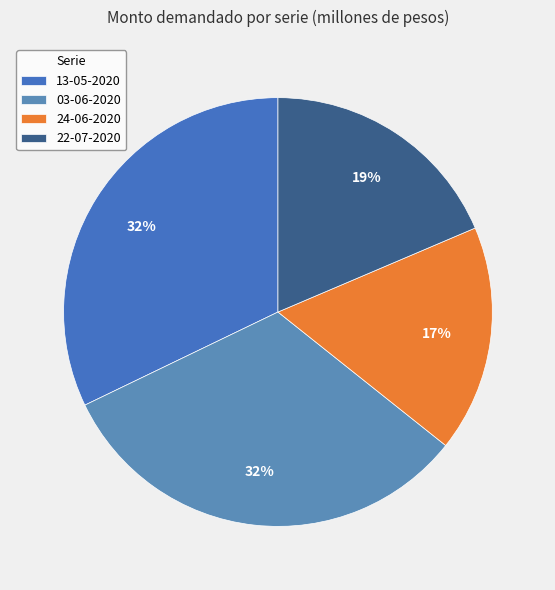

To the nearest percent, what is the difference between the largest and smallest slice percentages?

15%